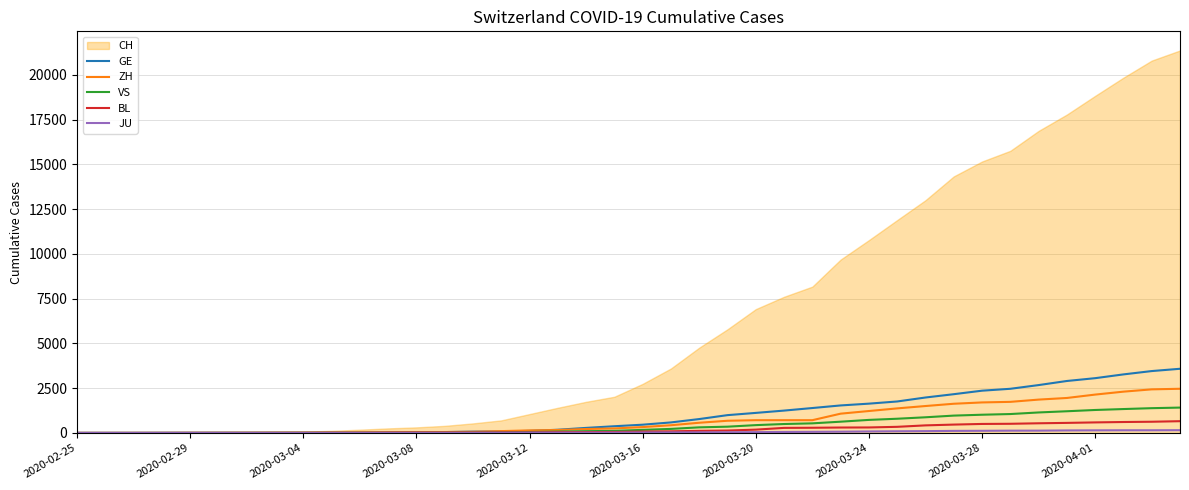

What is the highest value of the VS series?

1416